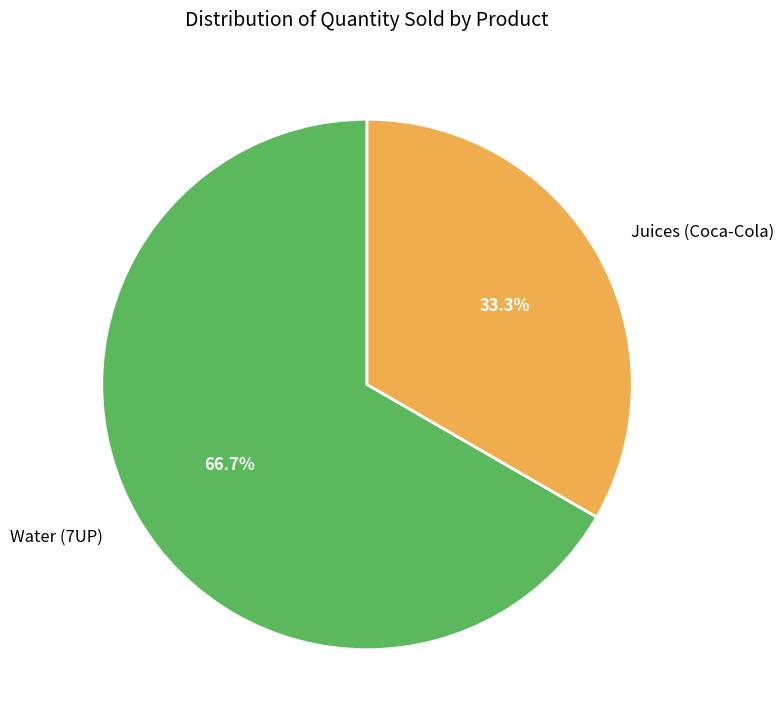

Count the number of slices in the pie.

2